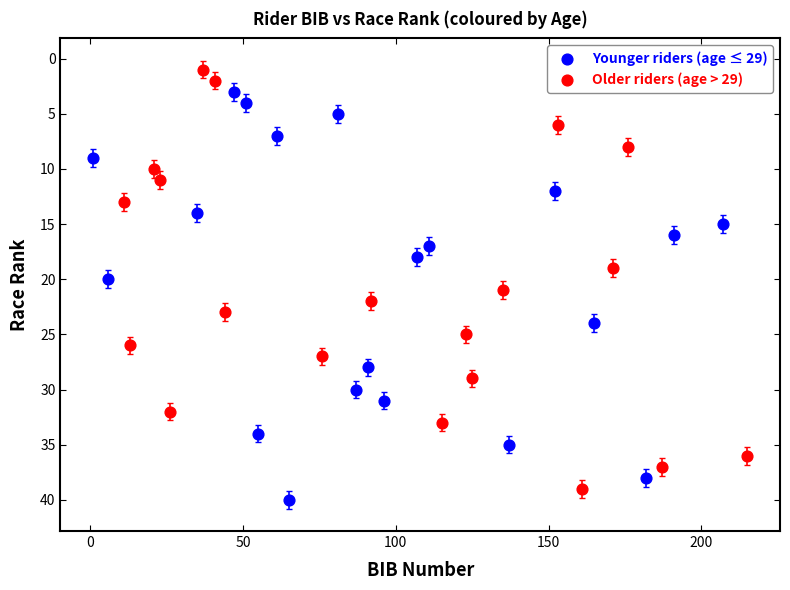

Which series contains the lowest Y value?

Older riders (age > 29)